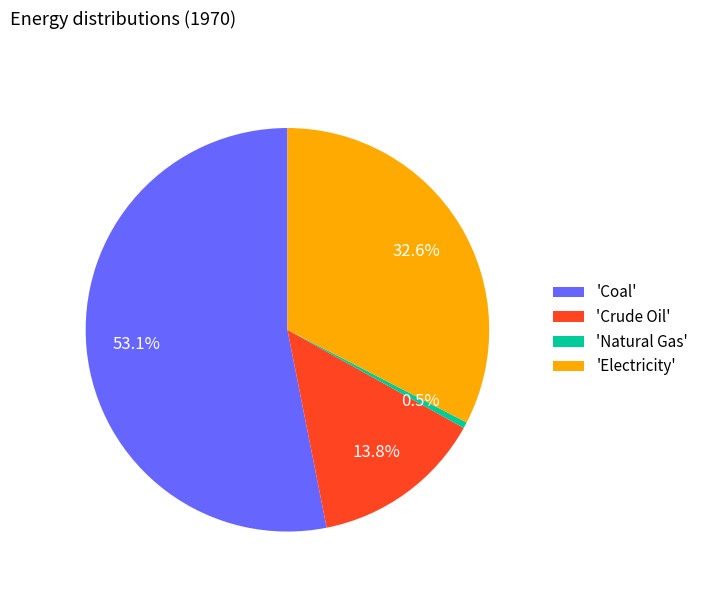

Count the number of slices in the pie.

4